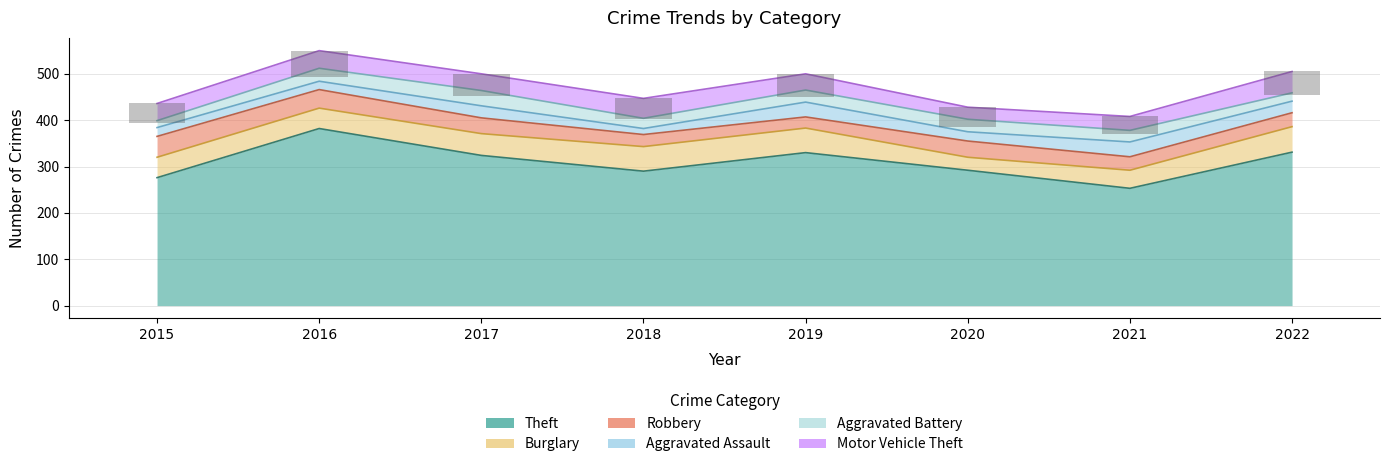

Reading left to right, transcribe all the data shown in this chart.

Theft: 276	382	324	290	330	292	253	331
Burglary: 44	44	47	53	53	28	39	55
Robbery: 45	40	34	26	24	35	29	30
Aggravated Assault: 19	18	26	13	32	20	32	25
Aggravated Battery: 15	28	33	22	26	27	25	18
Motor Vehicle Theft: 37	38	36	43	35	26	30	46